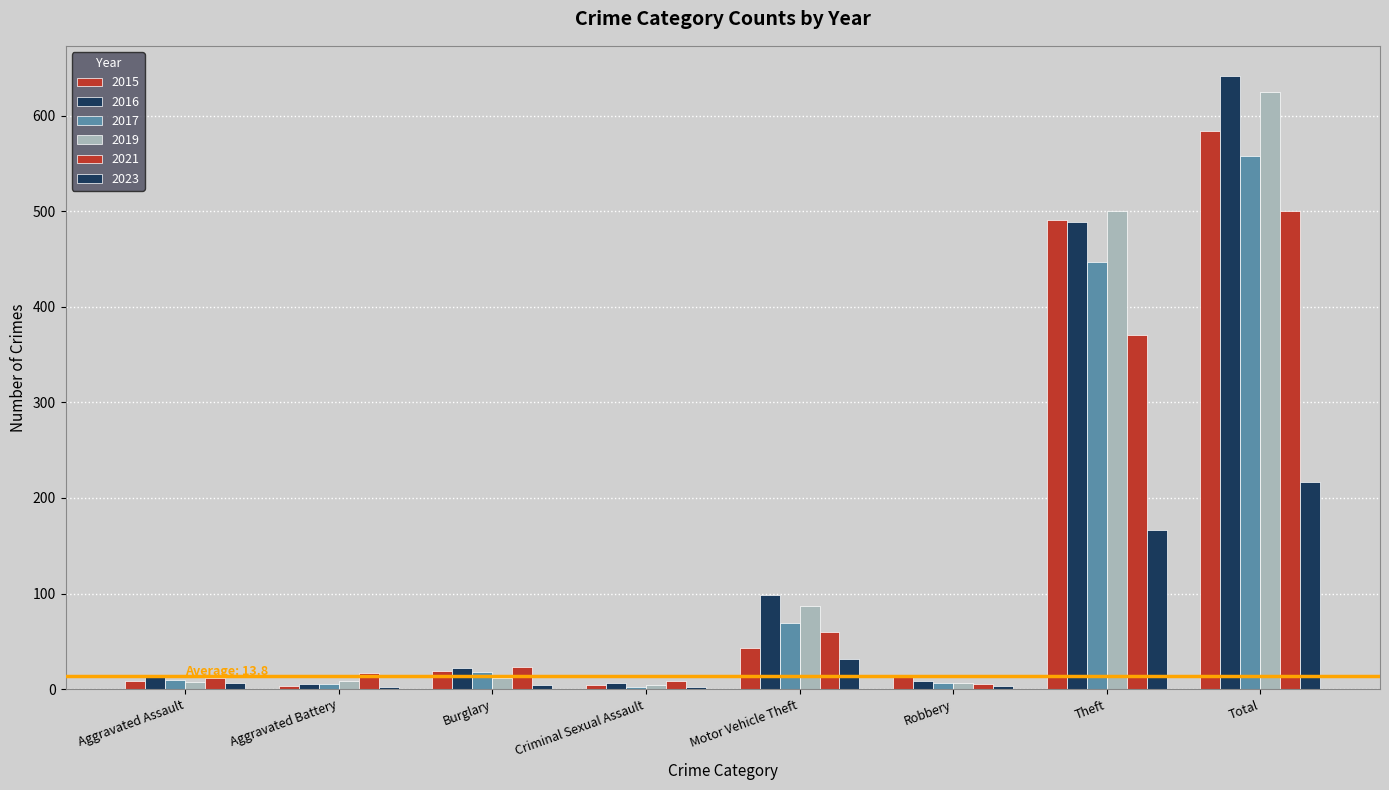

Count the number of data series in this chart.

6